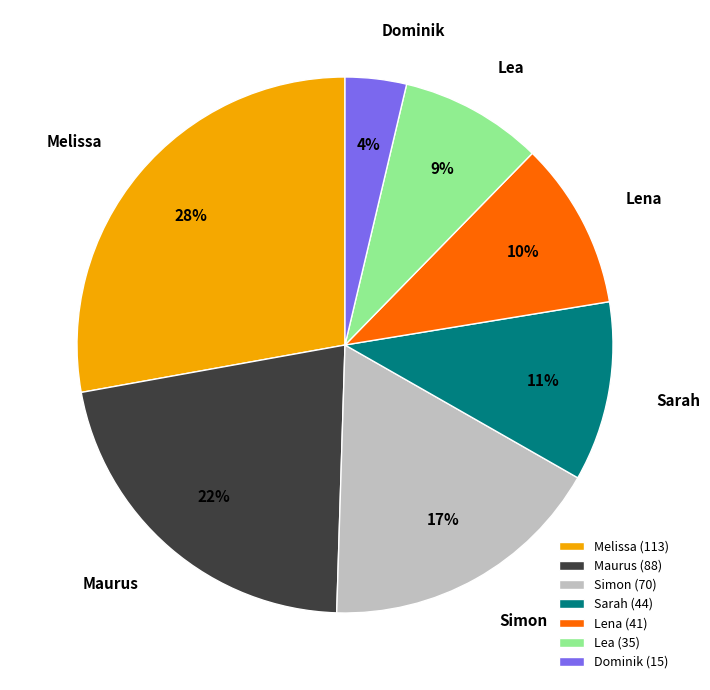

Is Simon the majority of the pie?

No